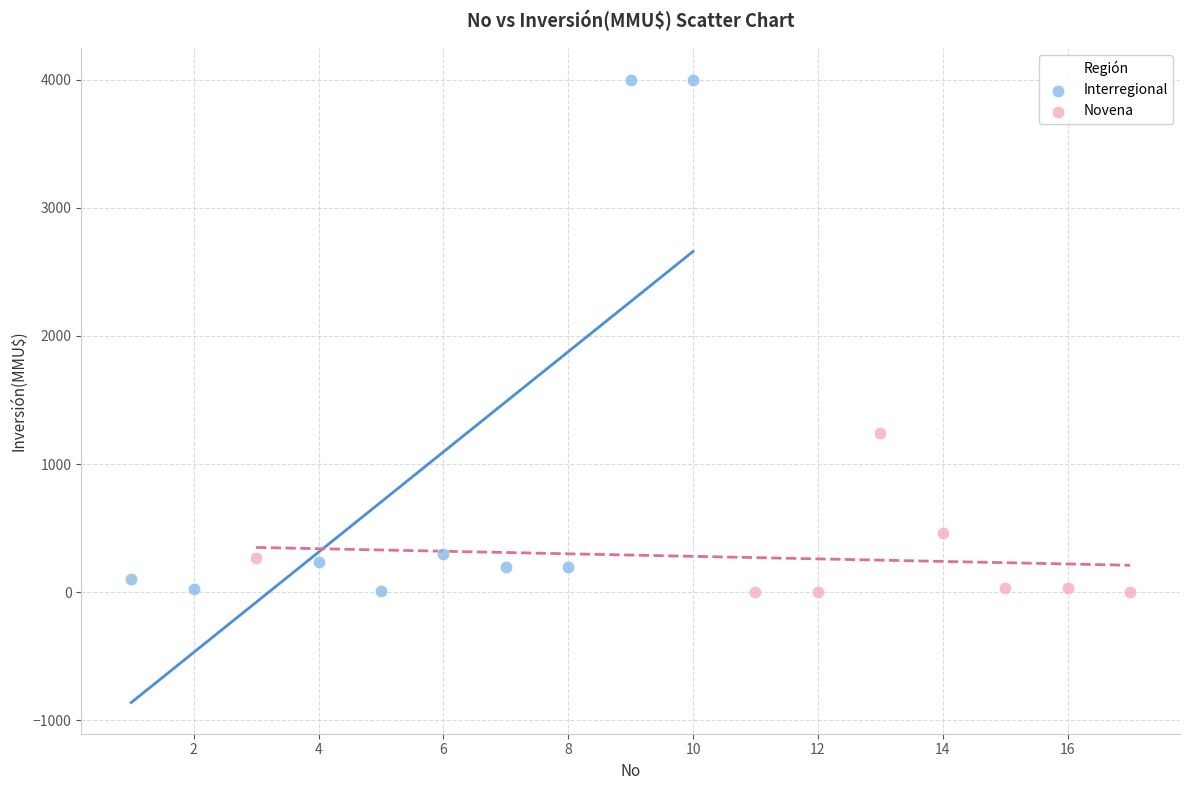

Which series reaches the maximum Y coordinate?

Interregional